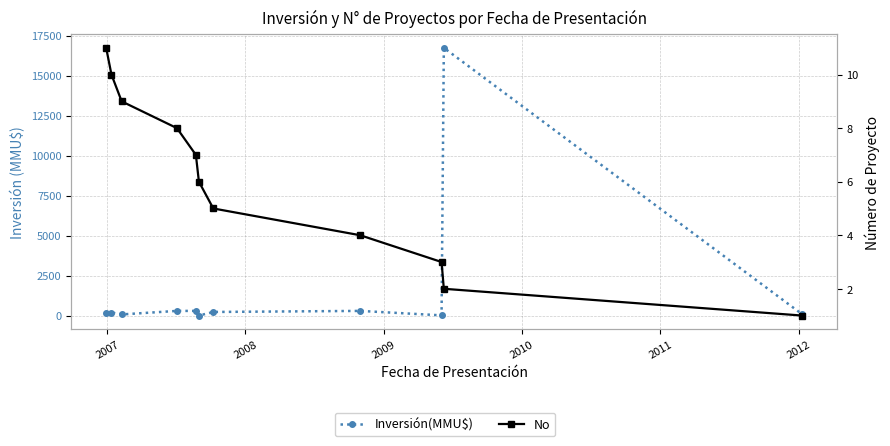

True or false: No and Inversión(MMU$) cross at least once.

False